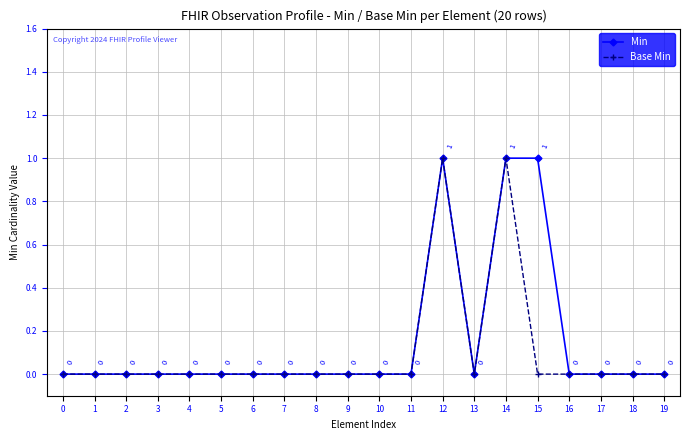

What is the value of the Min point at the 15th from the left?

1